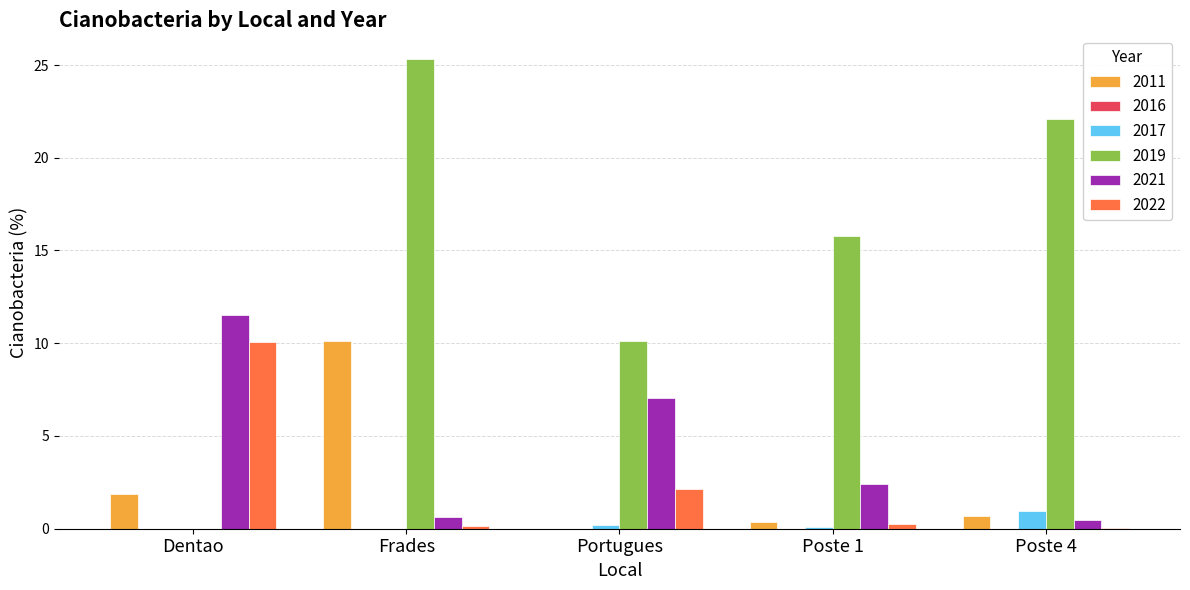

Reading left to right, list all the values displayed in this chart.

2011: Dentao=1.9	Frades=10.1	Portugues=0.0	Poste 1=0.3	Poste 4=0.7
2017: Dentao=0.0	Frades=0.0	Portugues=0.2	Poste 1=0.1	Poste 4=1.0
2019: Dentao=0.0	Frades=25.3	Portugues=10.1	Poste 1=15.8	Poste 4=22.1
2021: Dentao=11.5	Frades=0.6	Portugues=7.1	Poste 1=2.4	Poste 4=0.5
2022: Dentao=10.1	Frades=0.1	Portugues=2.1	Poste 1=0.2	Poste 4=0.1